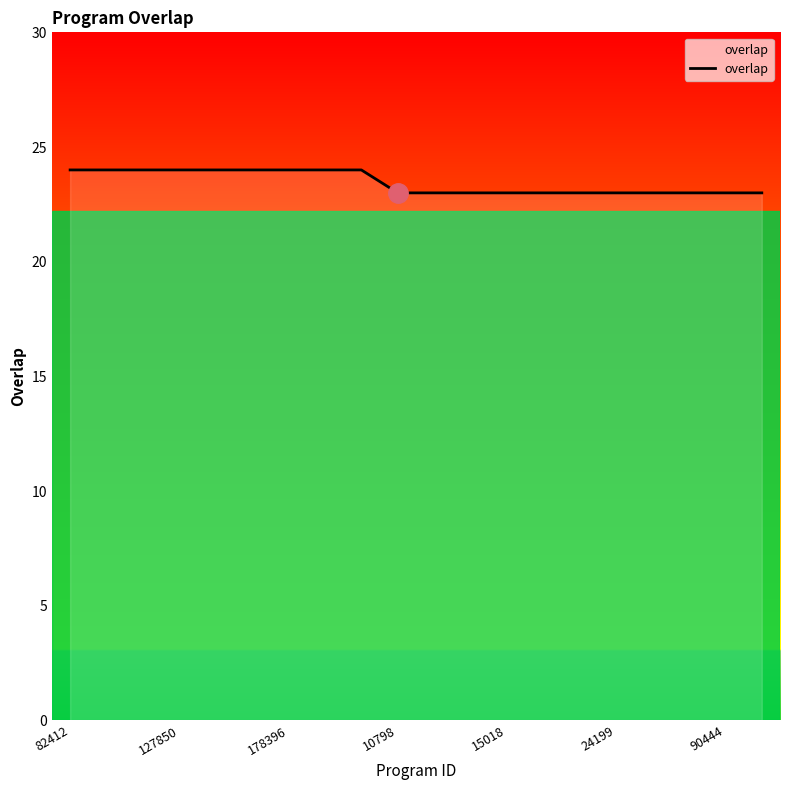

What is the greatest value displayed?

24